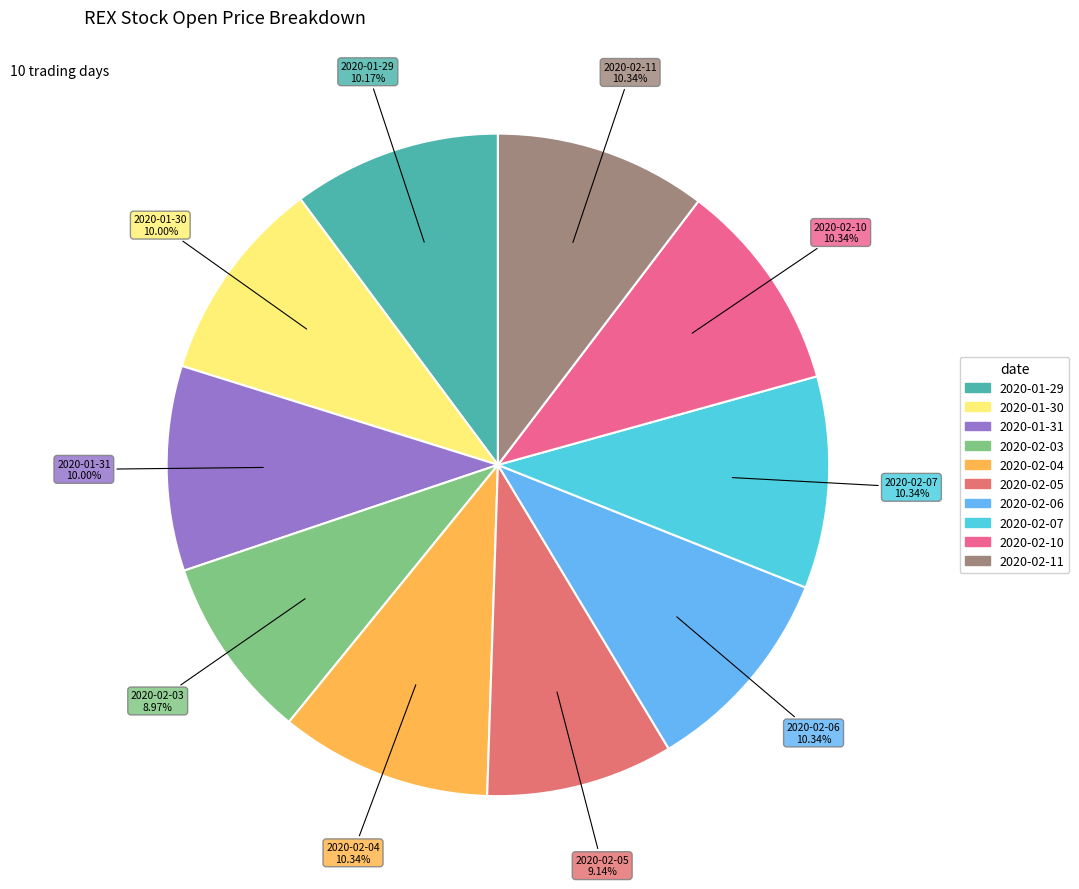

What is the total percentage of 2020-02-06 and 2020-02-11?

20.7%